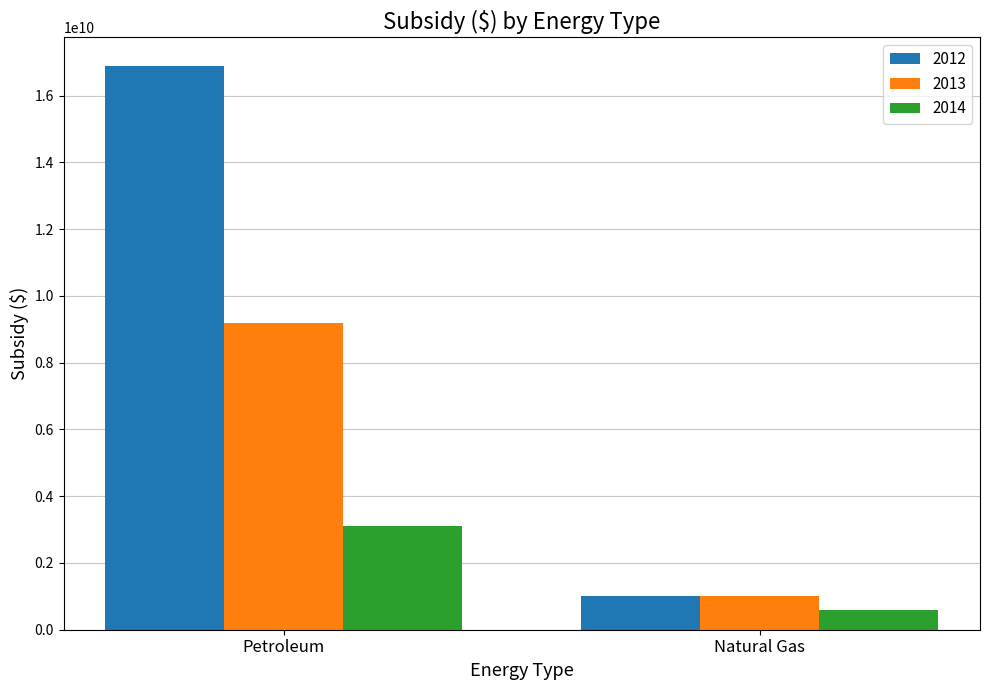

What position from the left is Natural Gas?

2